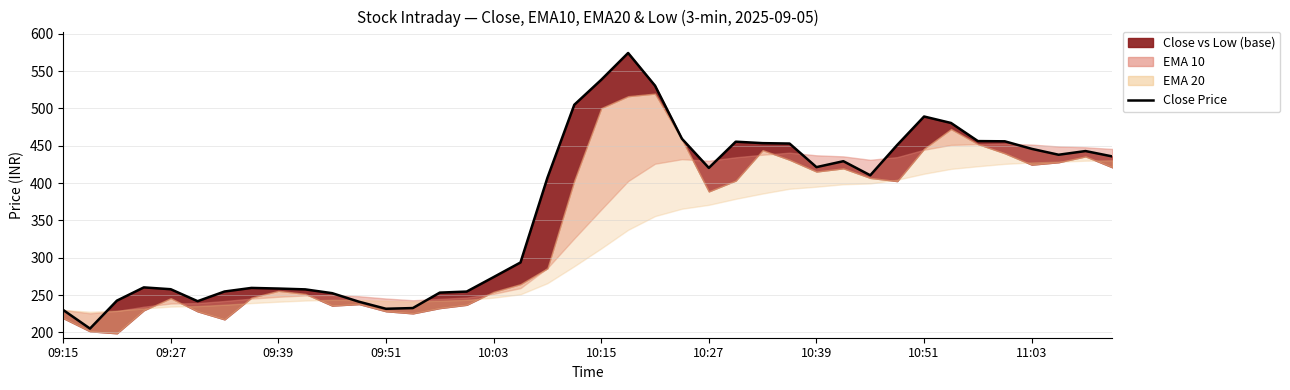

Reading left to right, list all the values displayed in this chart.

230.0	205.0	242.4	260.2	257.8	241.7	254.7	259.5	258.6	257.6	252.4	240.9	231.6	232.5	253.2	254.6	274.0	293.6	407.1	505.0	538.5	574.4	530.6	459.4	420.4	455.5	453.6	453.0	421.4	429.4	410.4	451.1	489.2	480.6	456.3	456.0	445.9	438.0	442.9	435.7